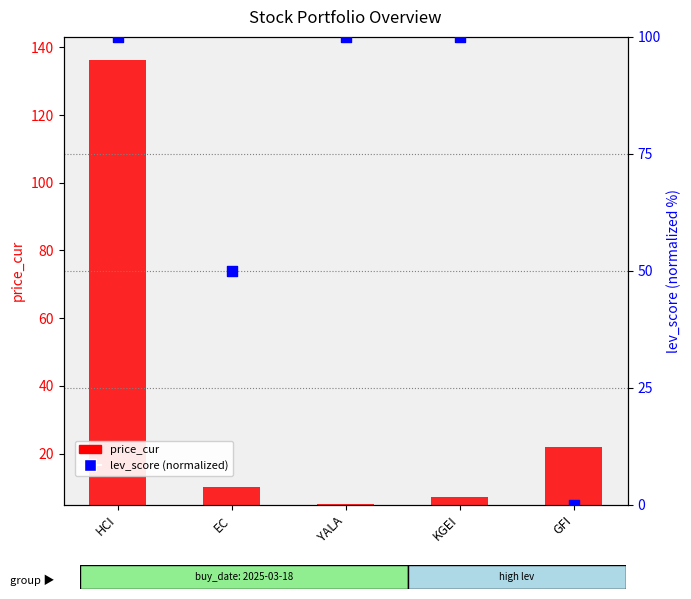

At which category is the sum across all series the highest?

HCI